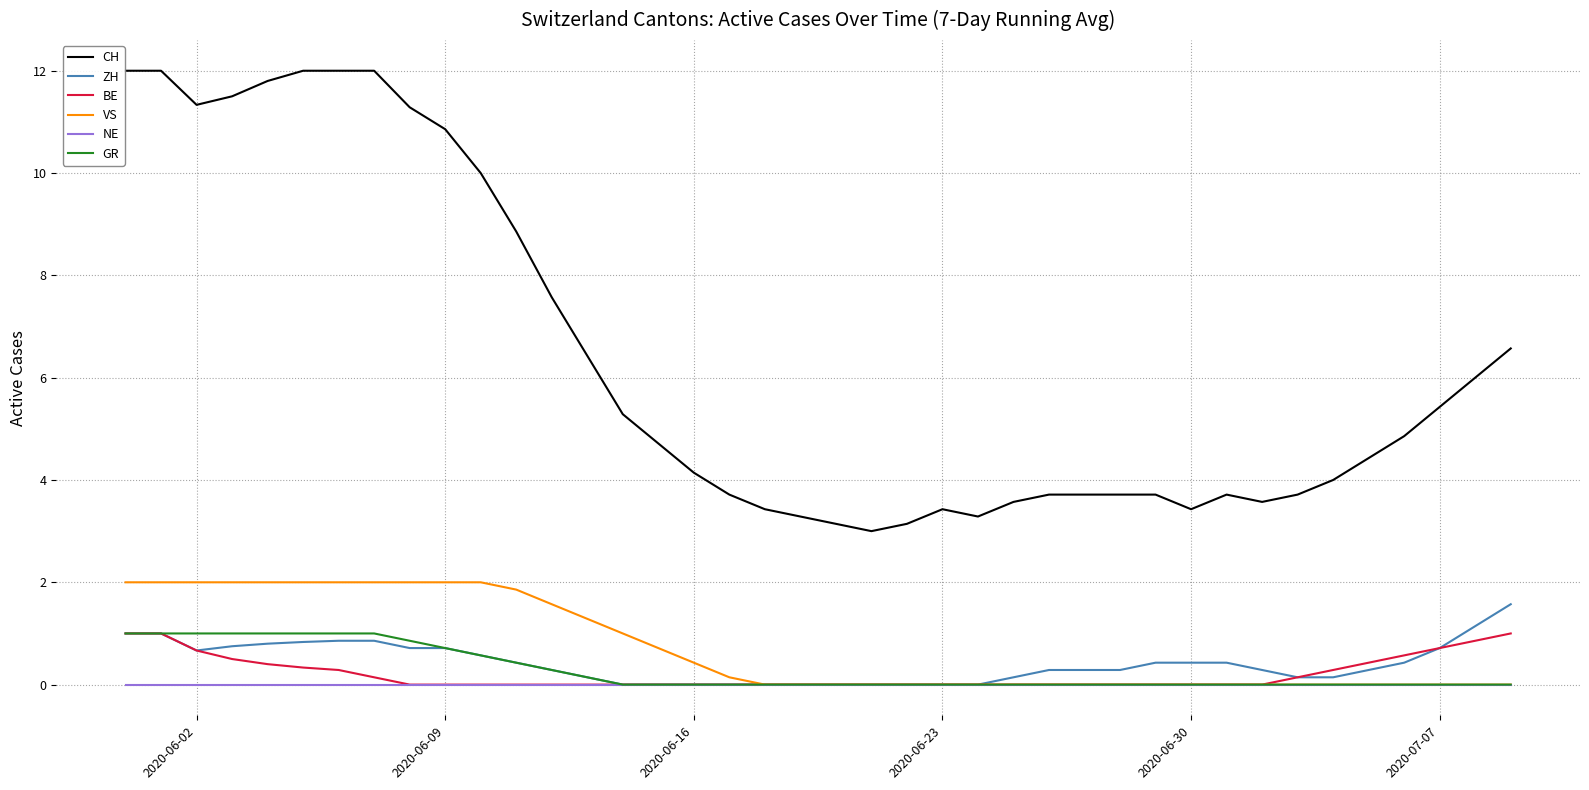

What are all the series names shown in the legend?

CH, ZH, BE, VS, NE, GR